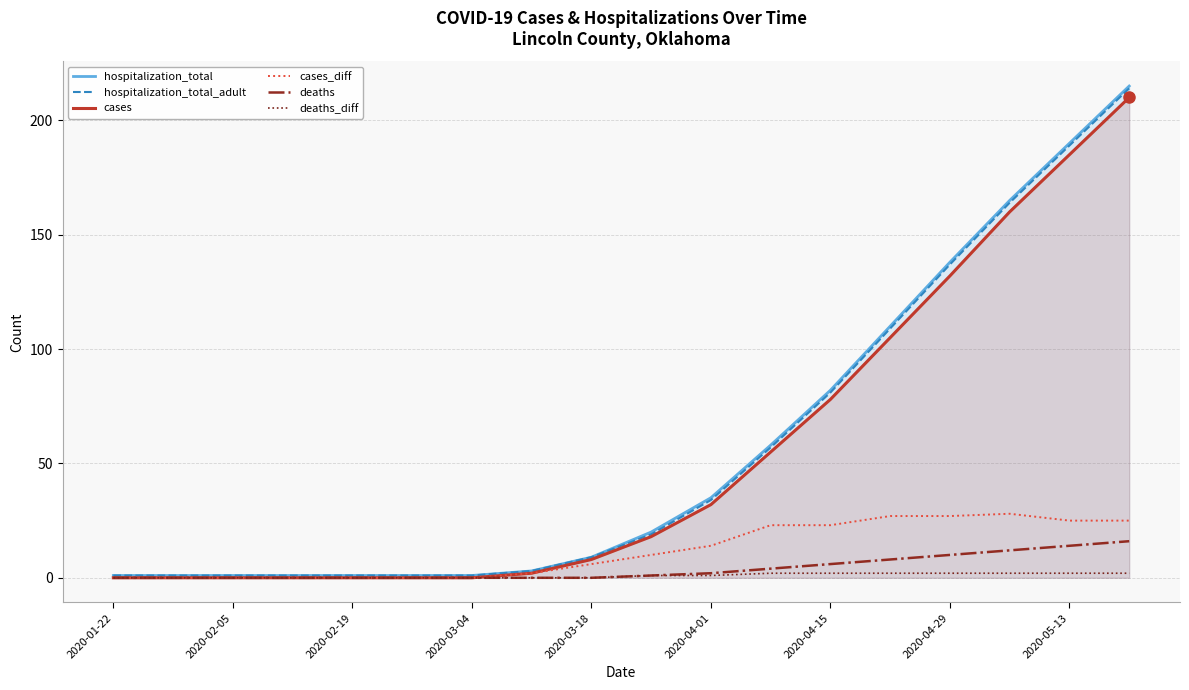

How many data points in deaths_diff are less than 1?

9